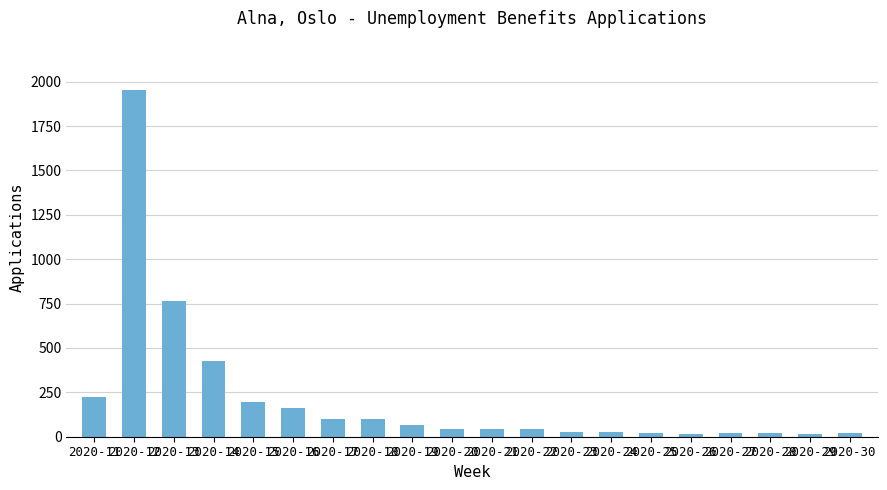

The value at 2020-14 is 425. True or false?

True